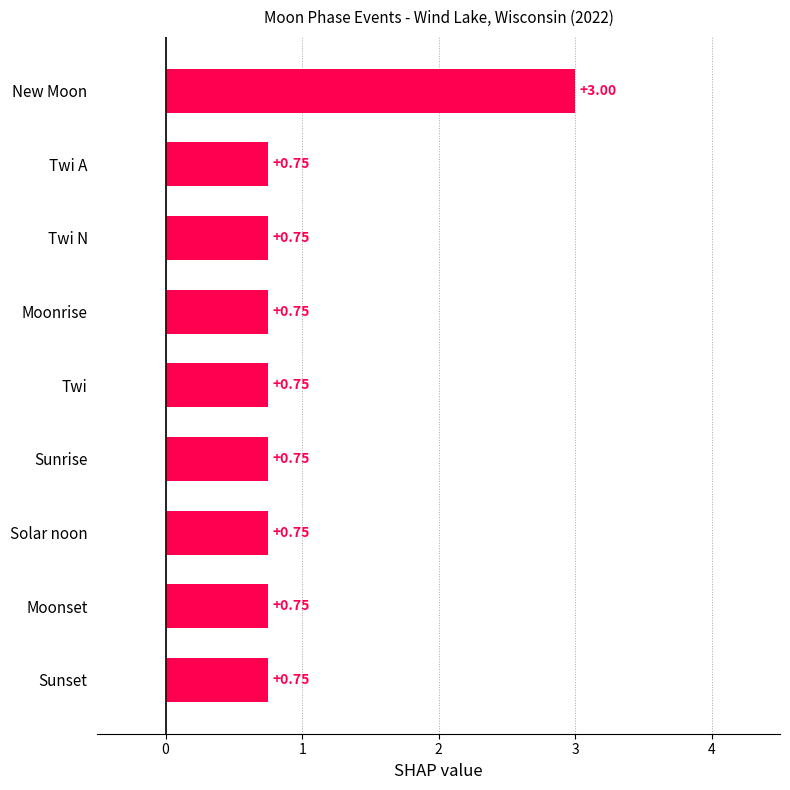

What is the label of the 8th bar from the top?

Moonset